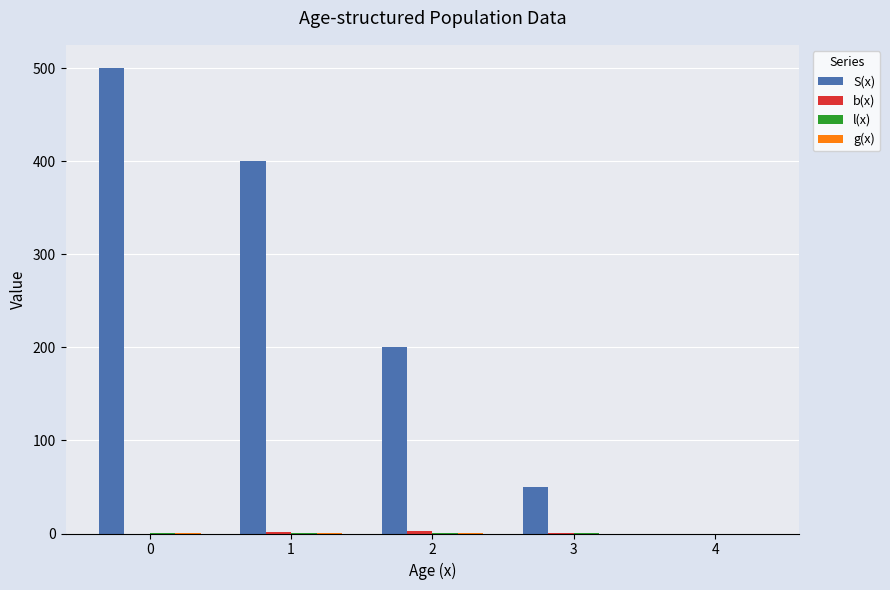

True or false: S(x) has a value of 500.0 at 0.

True